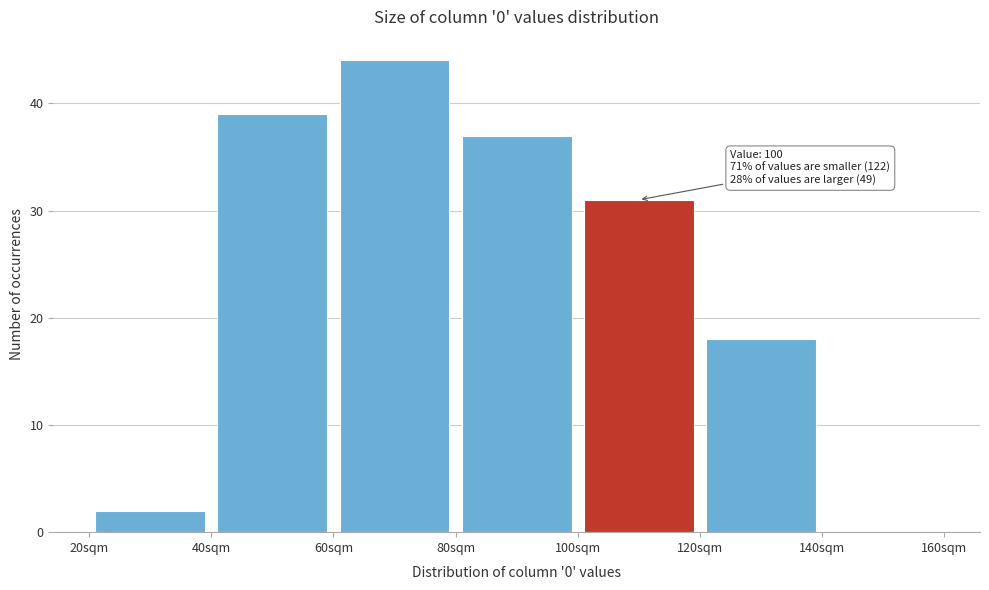

Over which range of the x-axis is the bar tallest?

60 to 80